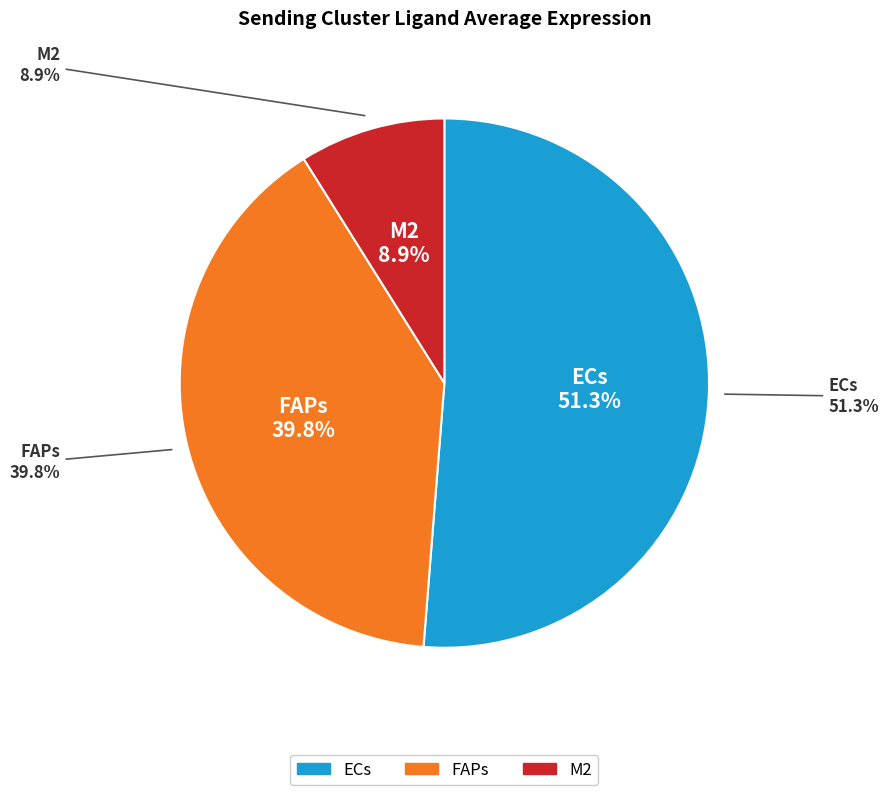

True or false: M2 accounts for 16% of the total.

False